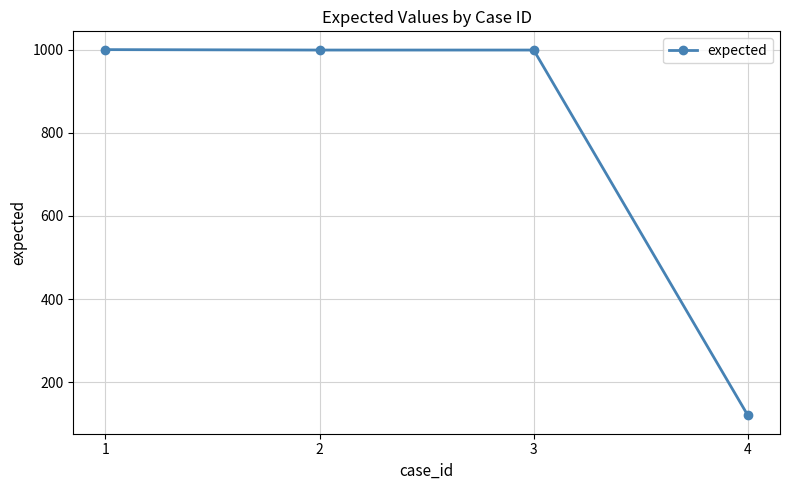

Is this an area chart (filled region under the line)?

No